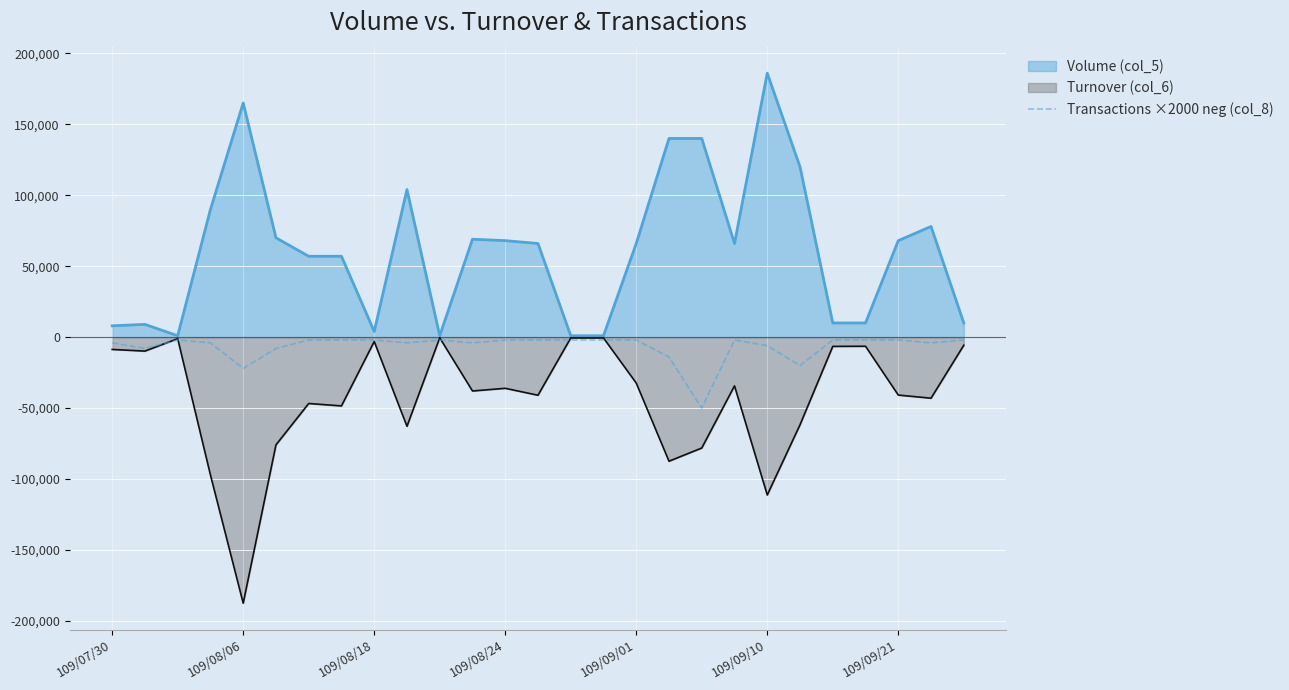

Which category has the highest value across all series?

109/09/10